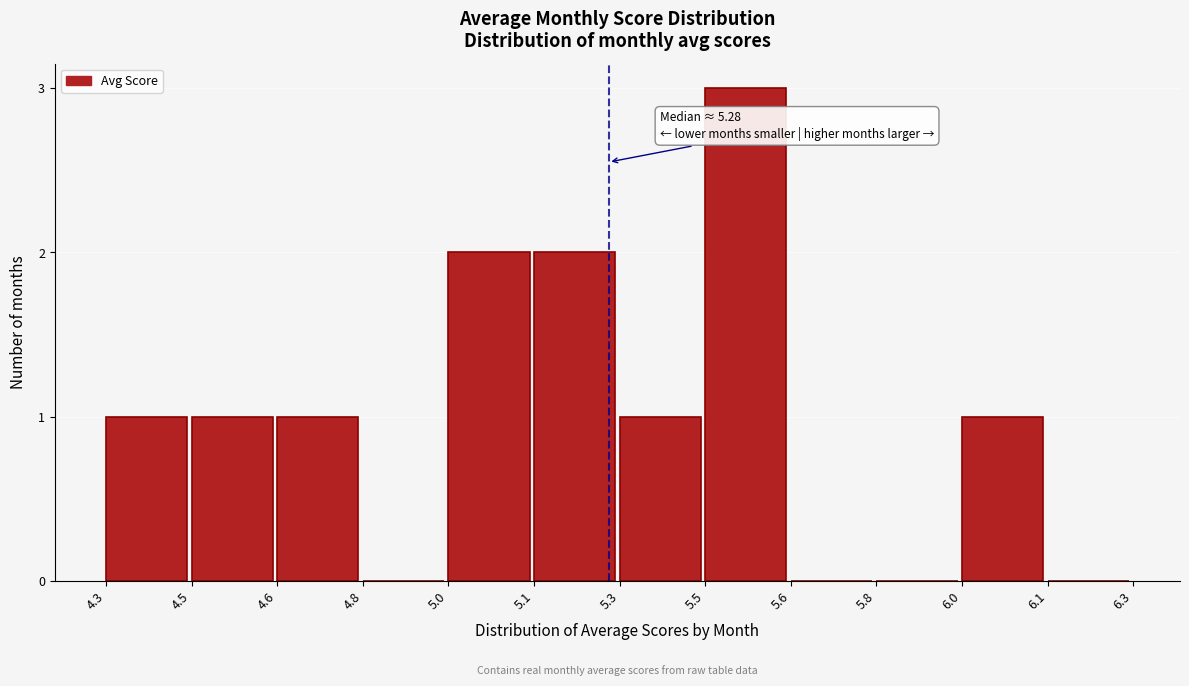

Reading right to left, extract all data points from this chart.

6.1=0	6.0=1	5.8=0	5.6=0	5.5=3	5.3=1	5.1=2	5.0=2	4.8=0	4.6=1	4.5=1	4.3=1